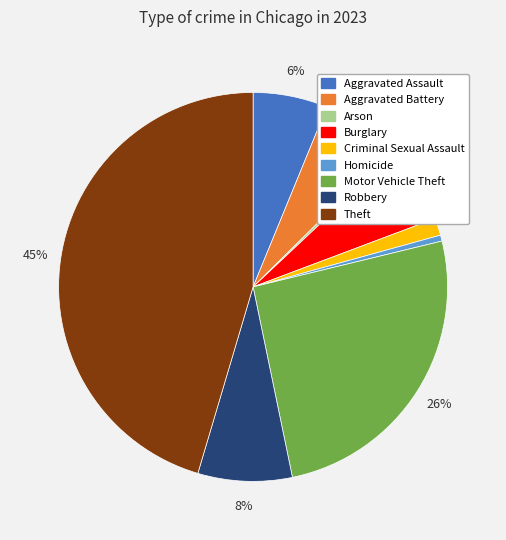

Approximately how many times larger is the value at Motor Vehicle Theft compared to Arson?

64.4